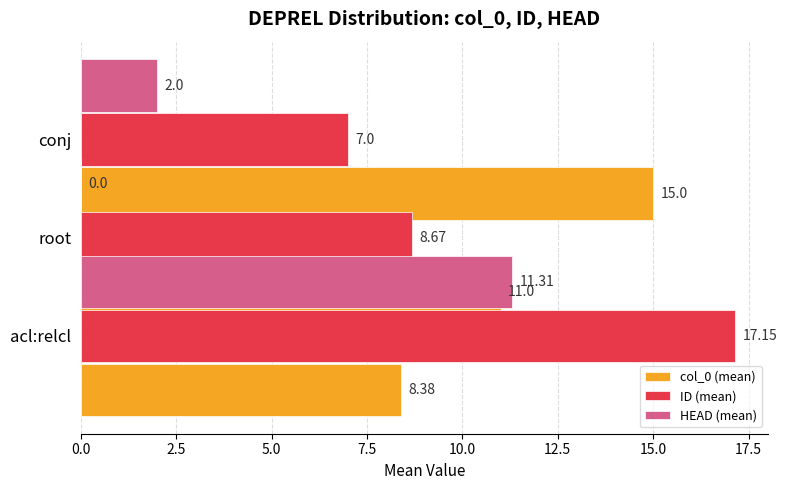

Between 2.5 and 5.0, which series saw the biggest shift?

col_0 (mean)